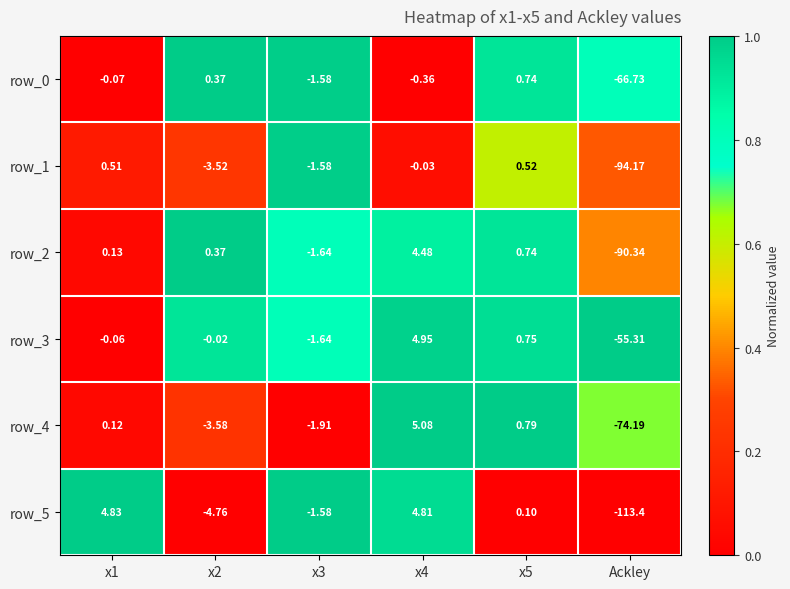

Which series has the largest total across all categories?

row_3